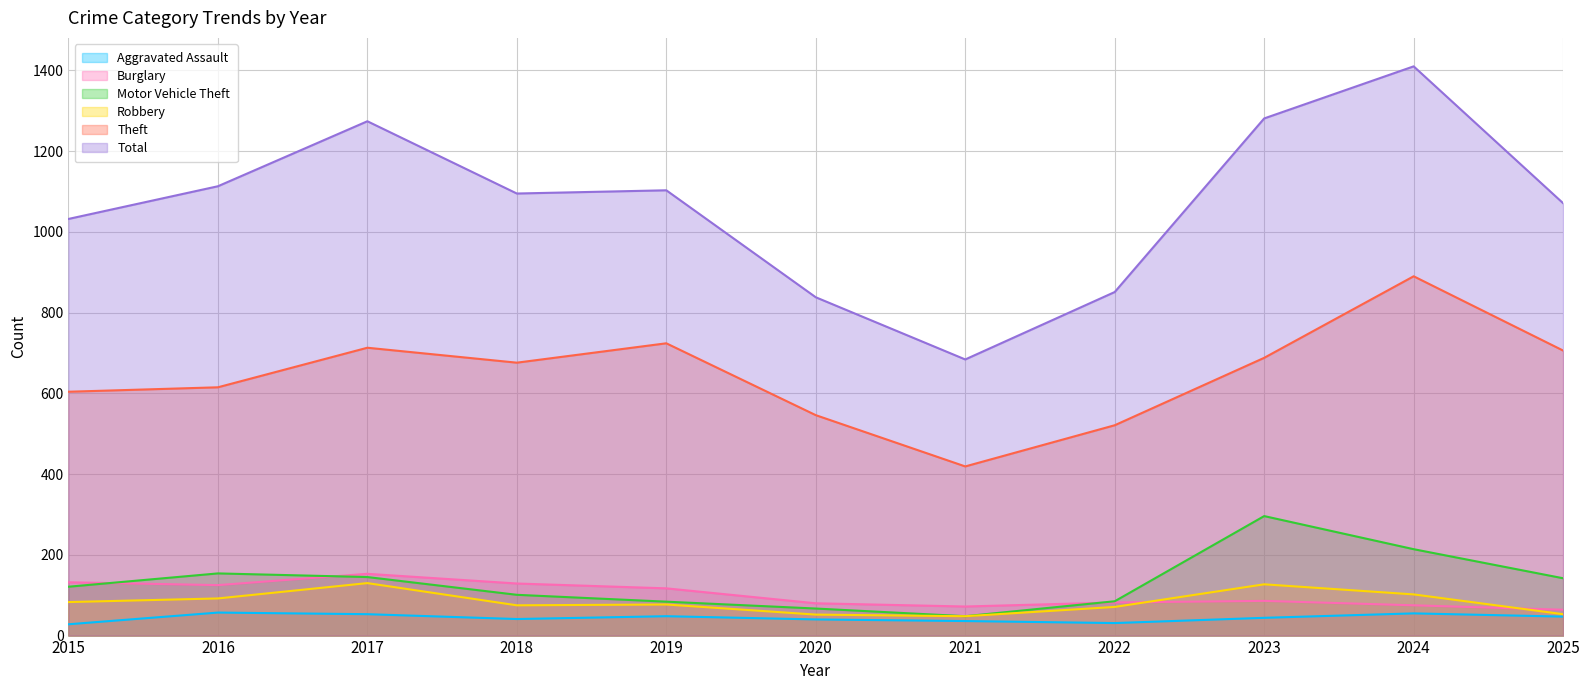

Reading left to right, transcribe all the data shown in this chart.

Aggravated Assault: 28	57	53	41	48	40	36	31	44	55	47
Burglary: 132	125	153	129	117	80	72	82	86	75	64
Motor Vehicle Theft: 121	154	145	101	84	67	48	85	296	214	142
Robbery: 83	92	130	75	77	52	48	71	127	102	53
Theft: 604	615	713	676	724	546	419	521	688	890	706
Total: 1032	1113	1274	1095	1103	838	684	851	1281	1410	1071